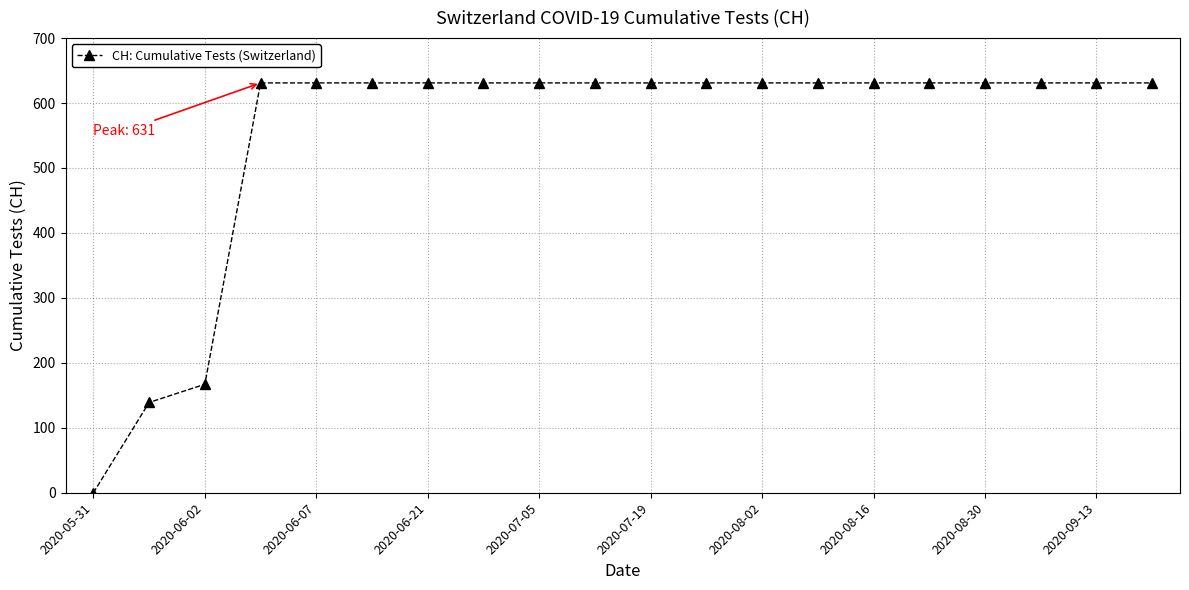

What is the sum of all values?

11033